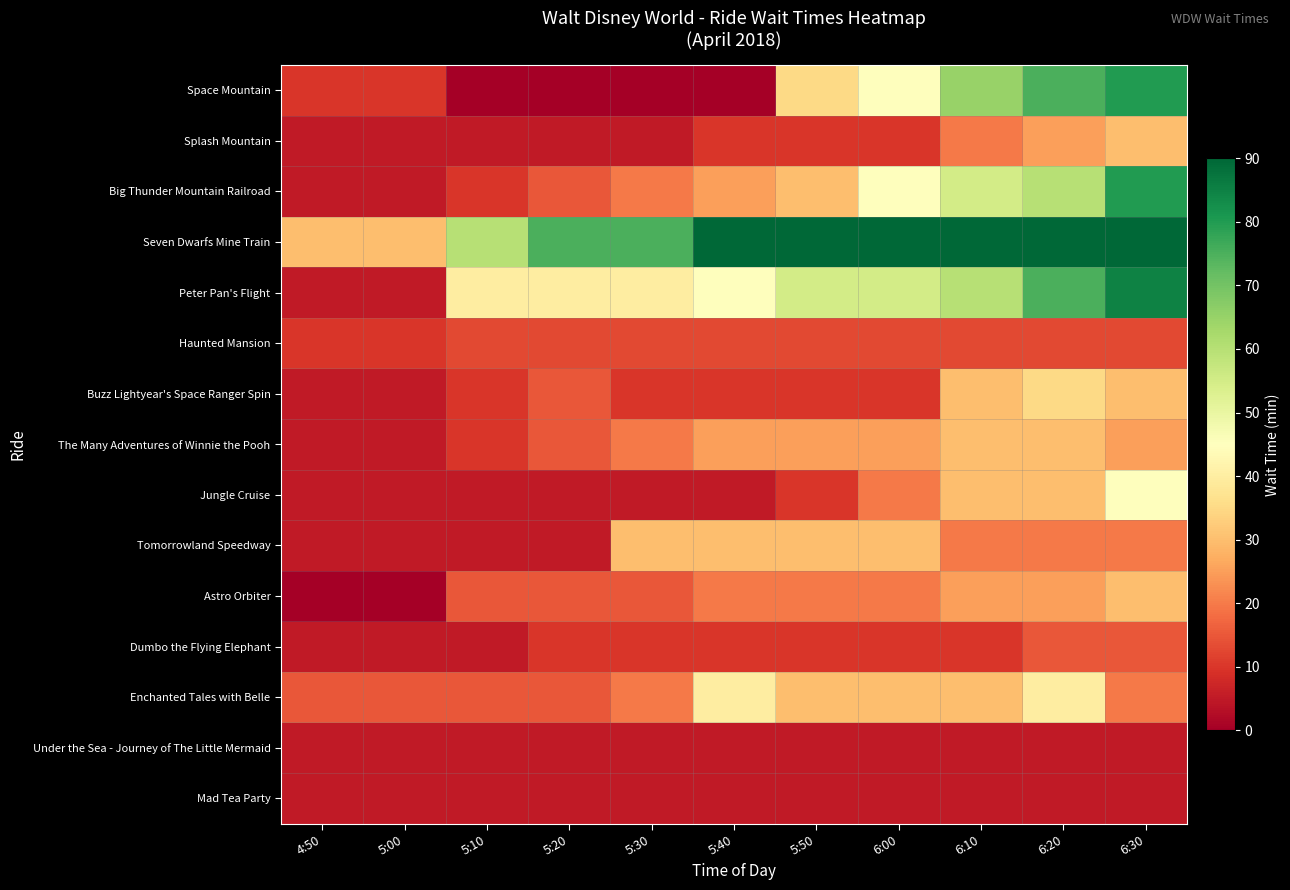

Reading left to right, what are all the values shown in this chart?

Space Mountain: 4:50=10	5:00=10	5:10=0	5:20=0	5:30=0	5:40=0	5:50=35	6:00=45	6:10=65	6:20=75	6:30=80
Splash Mountain: 4:50=5	5:00=5	5:10=5	5:20=5	5:30=5	5:40=10	5:50=10	6:00=10	6:10=20	6:20=25	6:30=30
Big Thunder Mountain Railroad: 4:50=5	5:00=5	5:10=10	5:20=15	5:30=20	5:40=25	5:50=30	6:00=45	6:10=55	6:20=60	6:30=80
Seven Dwarfs Mine Train: 4:50=30	5:00=30	5:10=60	5:20=75	5:30=75	5:40=90	5:50=90	6:00=90	6:10=90	6:20=90	6:30=90
Peter Pan's Flight: 4:50=5	5:00=5	5:10=40	5:20=40	5:30=40	5:40=45	5:50=55	6:00=55	6:10=60	6:20=75	6:30=85
Haunted Mansion: 4:50=10	5:00=10	5:10=13	5:20=13	5:30=13	5:40=13	5:50=13	6:00=13	6:10=13	6:20=13	6:30=13
Buzz Lightyear's Space Ranger Spin: 4:50=5	5:00=5	5:10=10	5:20=15	5:30=10	5:40=10	5:50=10	6:00=10	6:10=30	6:20=35	6:30=30
The Many Adventures of Winnie the Pooh: 4:50=5	5:00=5	5:10=10	5:20=15	5:30=20	5:40=25	5:50=25	6:00=25	6:10=30	6:20=30	6:30=25
Jungle Cruise: 4:50=5	5:00=5	5:10=5	5:20=5	5:30=5	5:40=5	5:50=10	6:00=20	6:10=30	6:20=30	6:30=45
Tomorrowland Speedway: 4:50=5	5:00=5	5:10=5	5:20=5	5:30=30	5:40=30	5:50=30	6:00=30	6:10=20	6:20=20	6:30=20
Astro Orbiter: 4:50=0	5:00=0	5:10=15	5:20=15	5:30=15	5:40=20	5:50=20	6:00=20	6:10=25	6:20=25	6:30=30
Dumbo the Flying Elephant: 4:50=5	5:00=5	5:10=5	5:20=10	5:30=10	5:40=10	5:50=10	6:00=10	6:10=10	6:20=15	6:30=15
Enchanted Tales with Belle: 4:50=15	5:00=15	5:10=15	5:20=15	5:30=20	5:40=40	5:50=30	6:00=30	6:10=30	6:20=40	6:30=20
Under the Sea - Journey of The Little Mermaid: 4:50=5	5:00=5	5:10=5	5:20=5	5:30=5	5:40=5	5:50=5	6:00=5	6:10=5	6:20=5	6:30=5
Mad Tea Party: 4:50=5	5:00=5	5:10=5	5:20=5	5:30=5	5:40=5	5:50=5	6:00=5	6:10=5	6:20=5	6:30=5